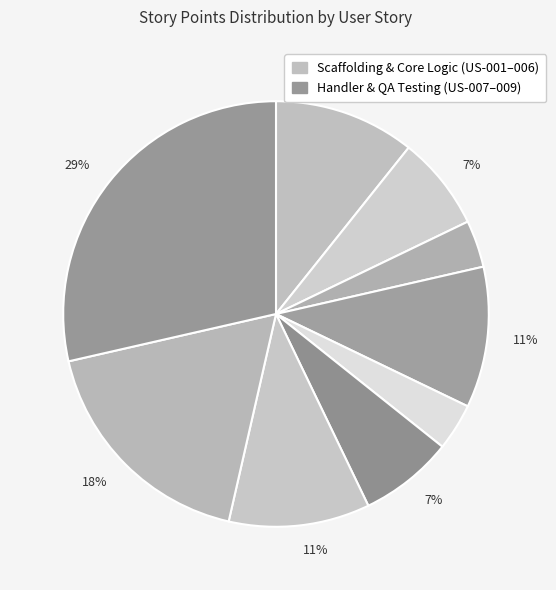

Which category has the biggest portion of the pie?

US-009